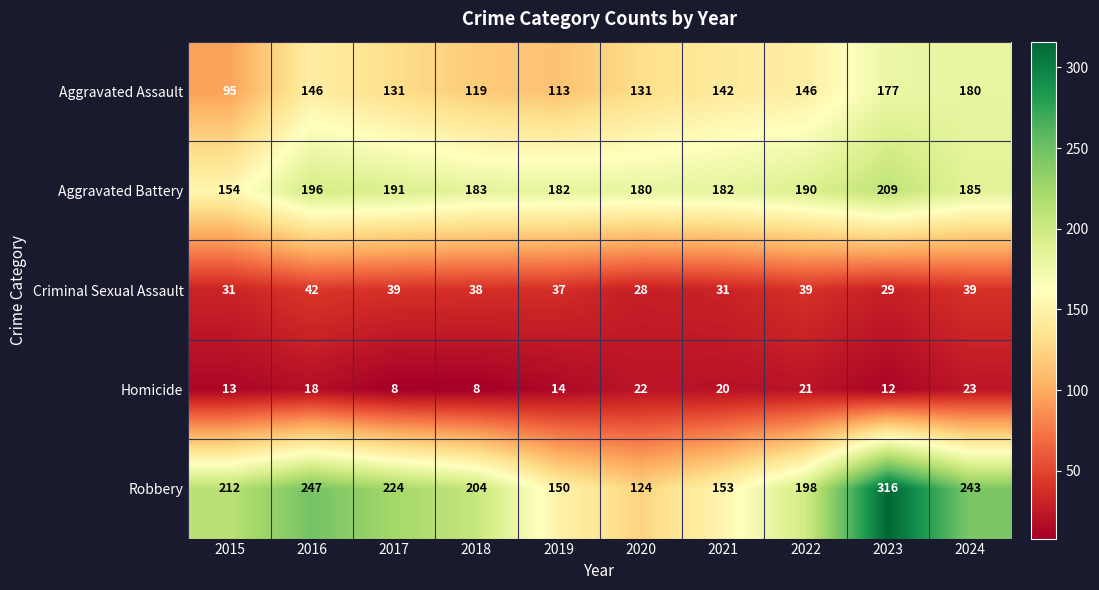

Which series has the largest total across all categories?

Robbery